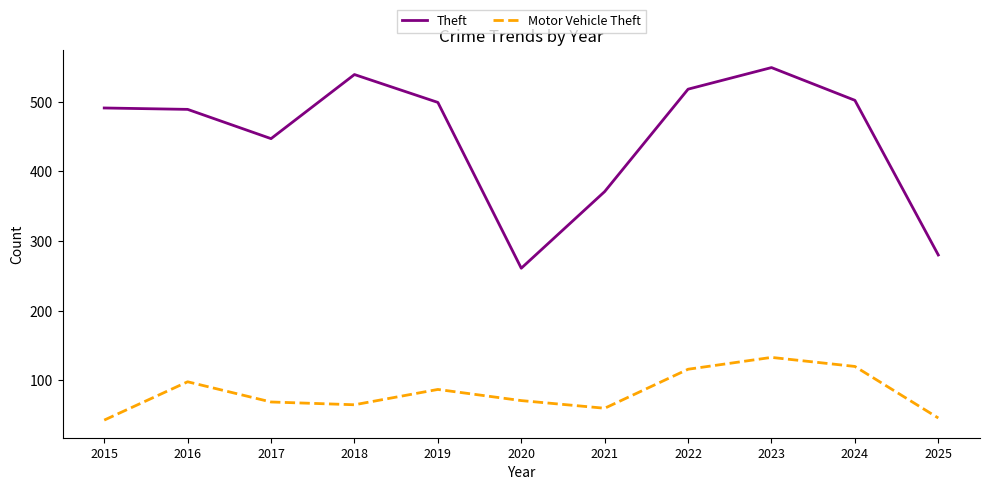

Is it true that Theft equals 447 at 2017?

True